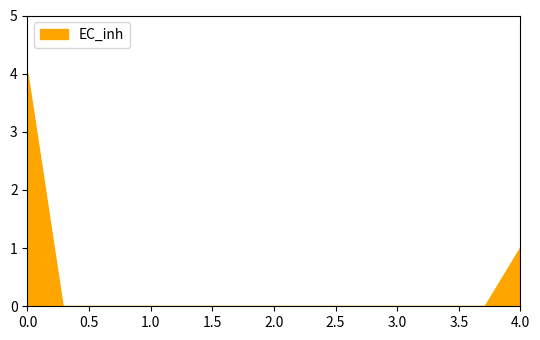

What is the maximum value shown in the chart?

4